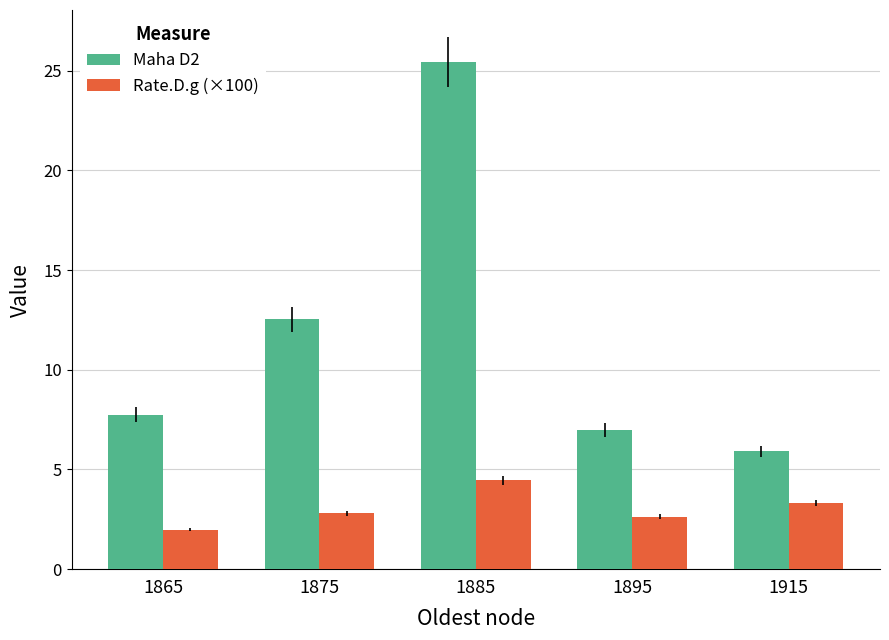

Does the chart contain any negative values?

No